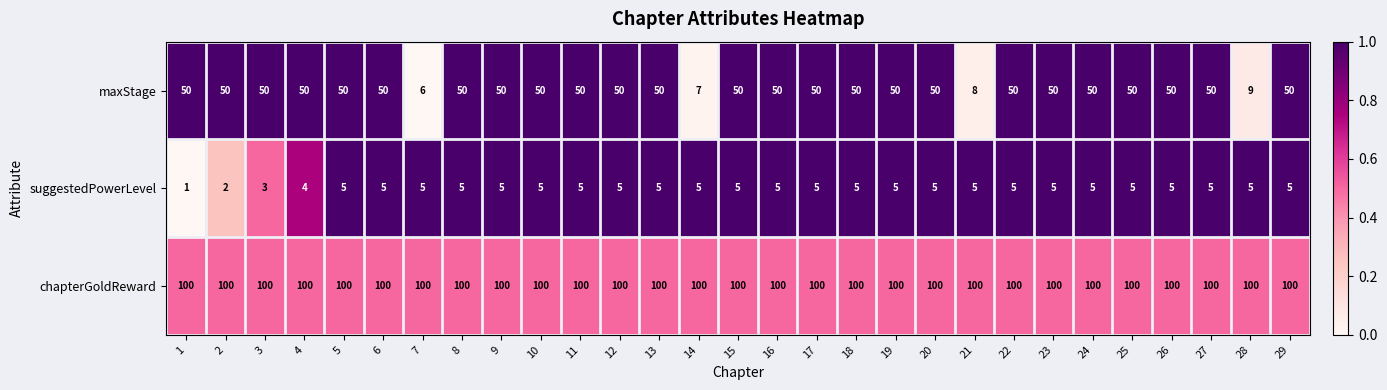

What is the approximate value of suggestedPowerLevel at 16?

5